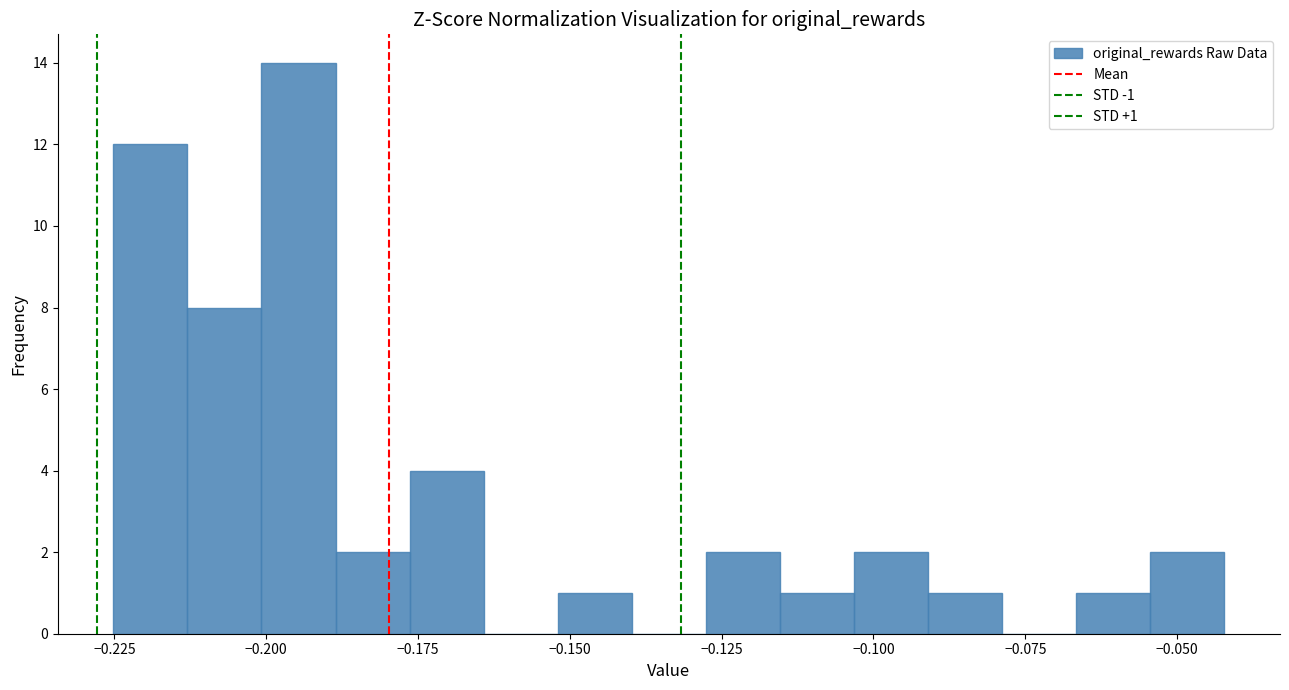

Around what value on the x-axis is the tallest bar? Give the approximate position of its centre, as read against the axis.

-0.195